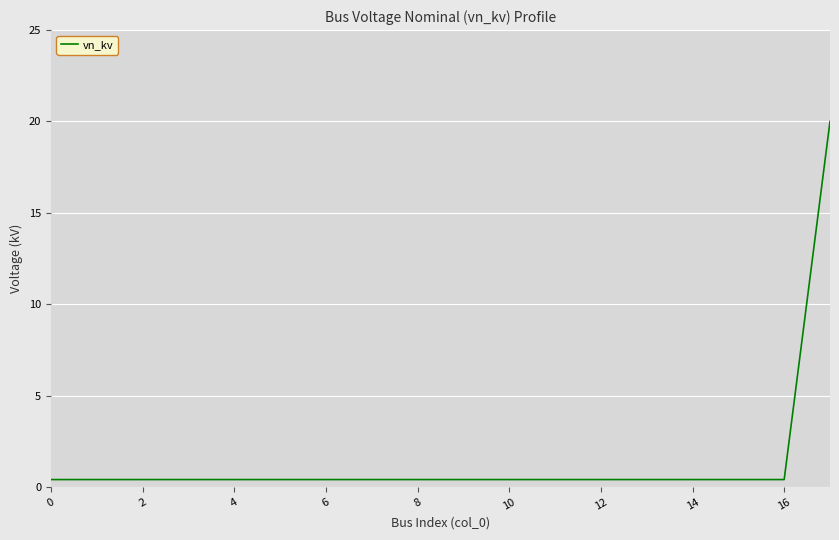

What is the average value?

1.5